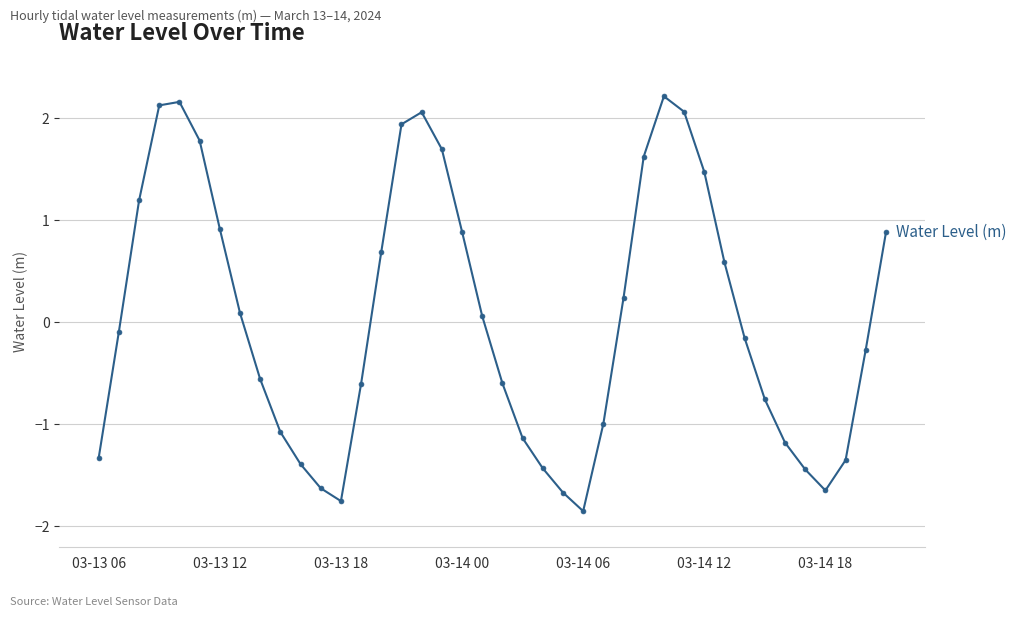

True or false: the data has more than 1 interior local peaks.

True